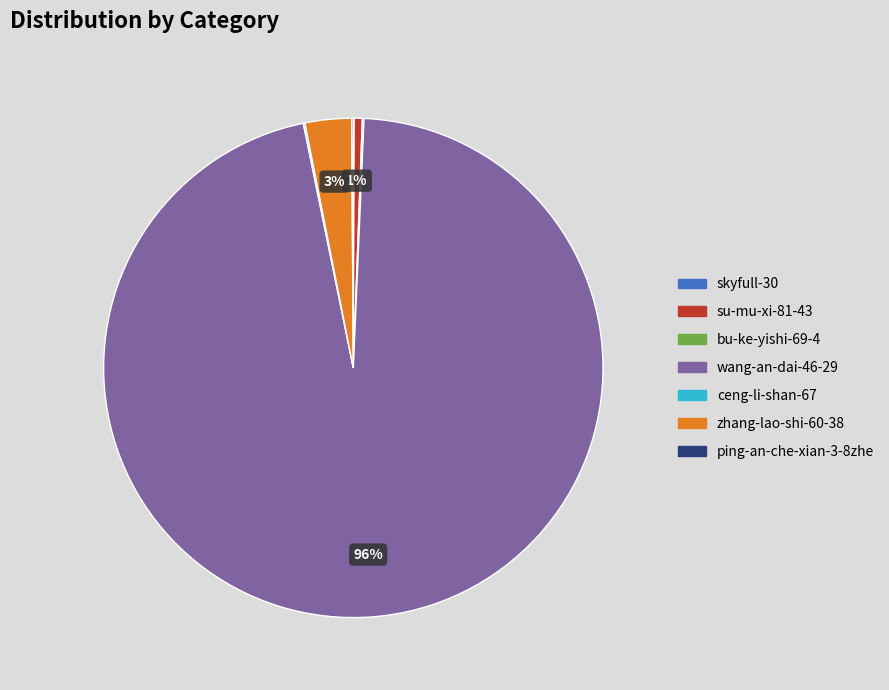

The zhang-lao-shi-60-38 slice represents 3% of the pie. True or false?

True